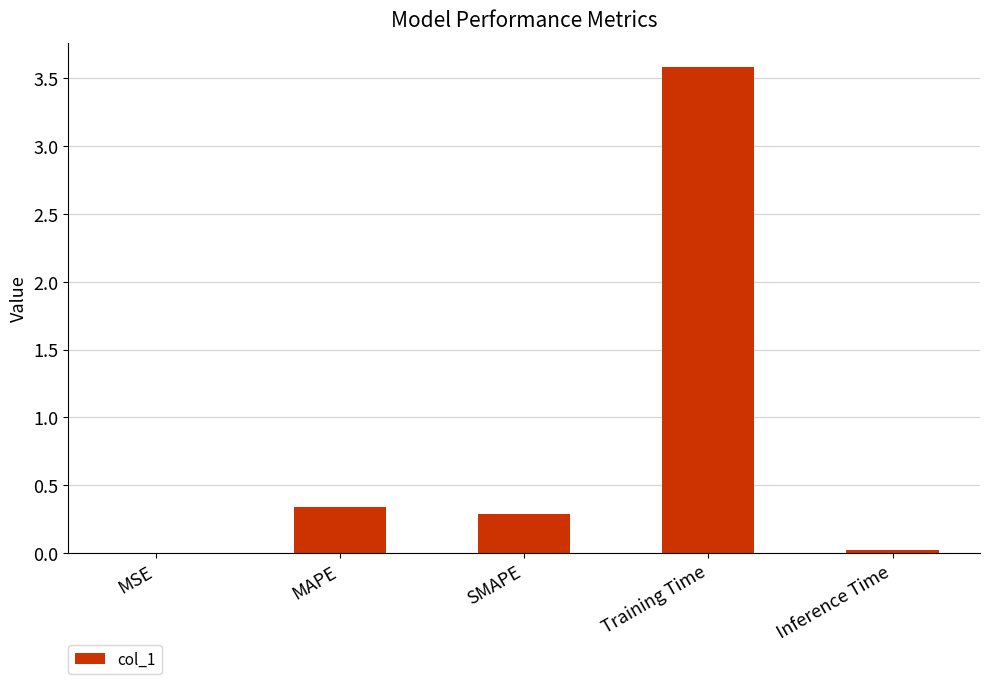

What is the sum of all values?

4.2